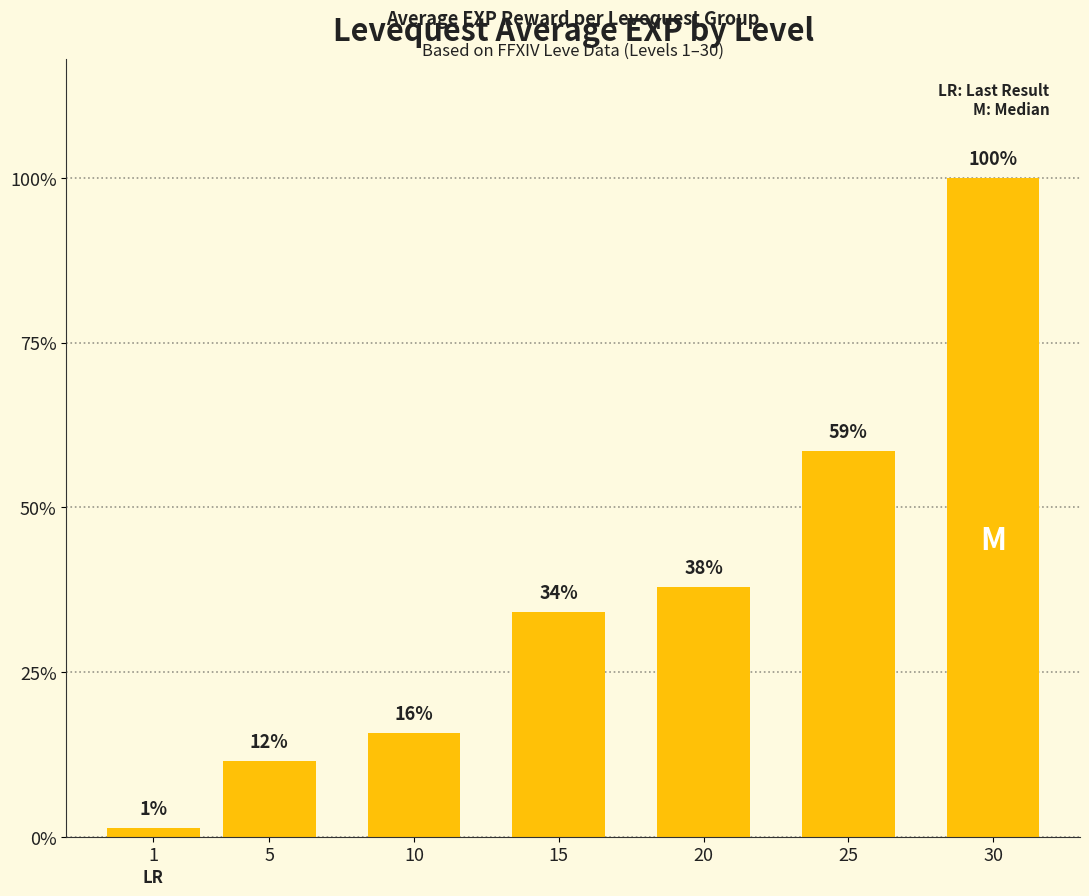

Where does the data first go above 14990?

20